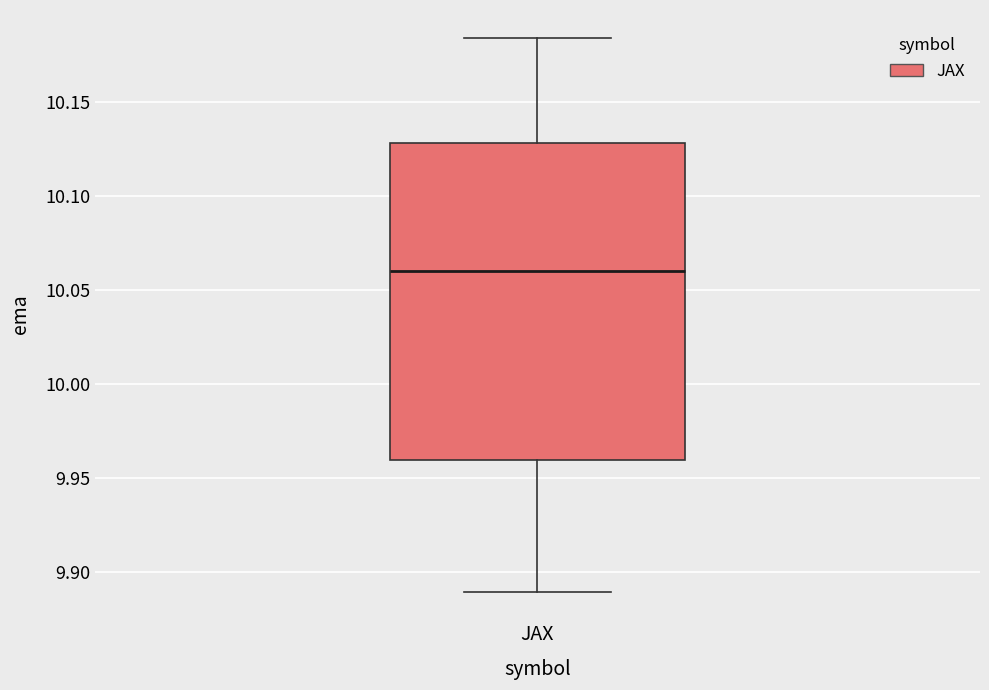

Transcribe this box plot: give where the median line is, the range the box spans, and where the two whiskers end, as read against the y-axis. The values are not printed on the chart, so give them approximately, as read against the axis.

median 10.060, box 9.960 to 10.130, whiskers 9.890 to 10.185